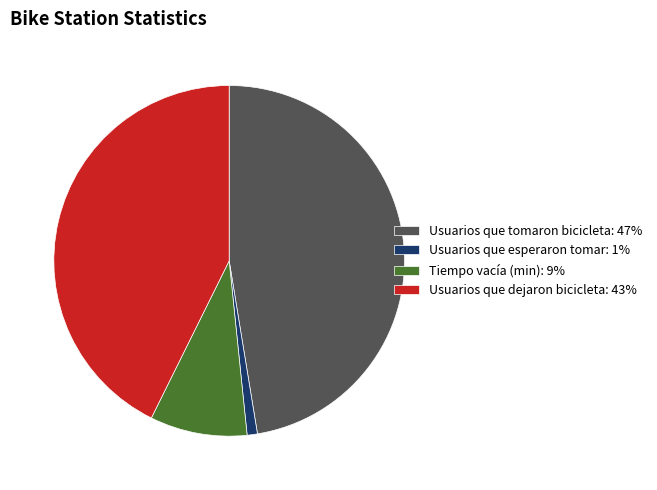

Is there any slice that represents more than half of the pie?

No